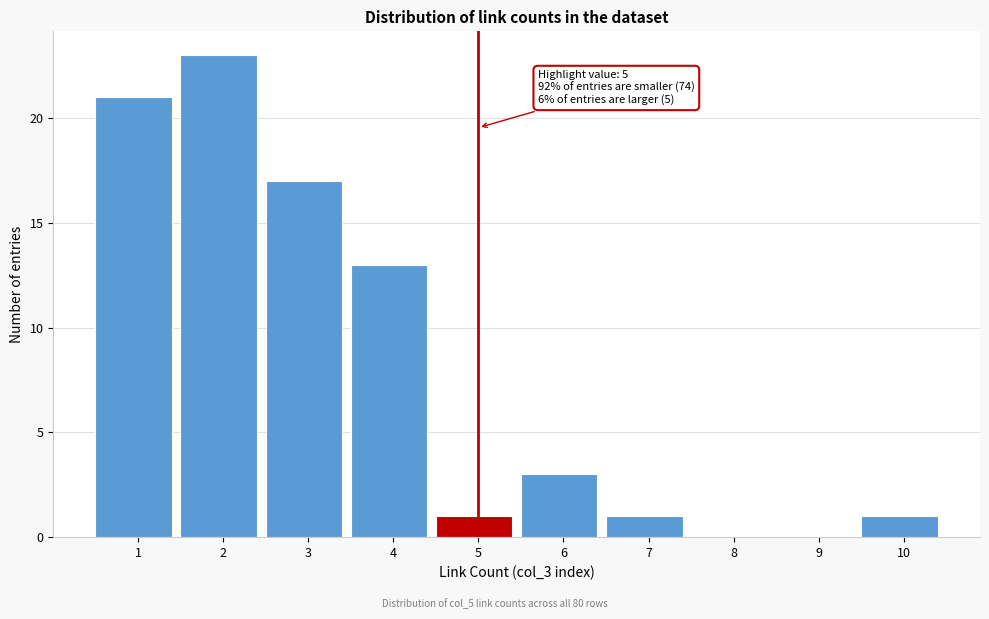

Reading left to right, list all the values displayed in this chart.

1=21	2=23	3=17	4=13	5=1	6=3	7=1	8=0	9=0	10=1